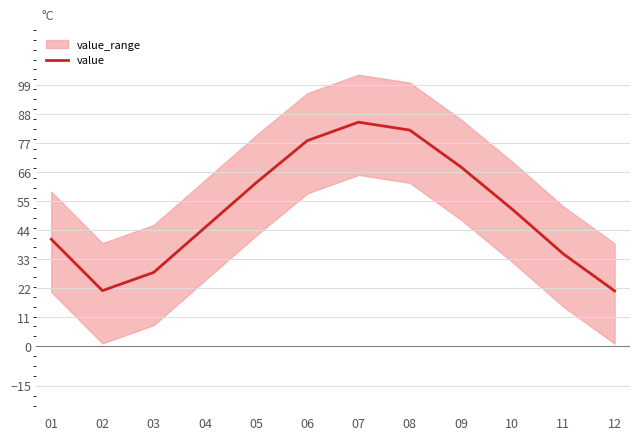

How many points are higher than both their immediate neighbors (excluding endpoints)?

1